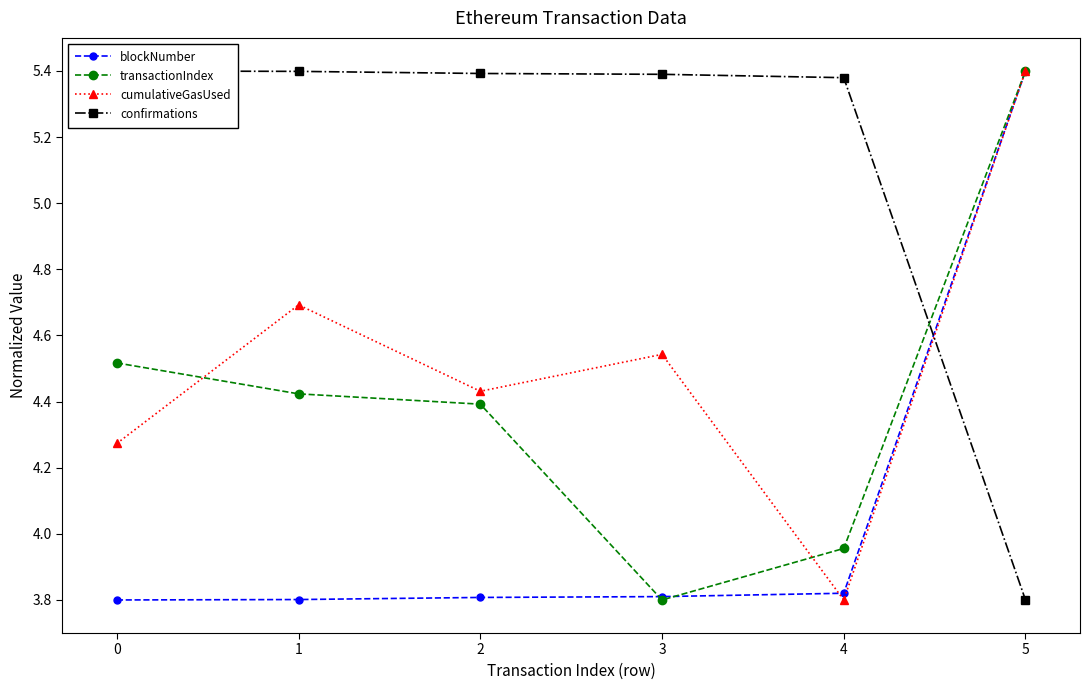

The value of cumulativeGasUsed at 4 is 6.1. True or false?

False